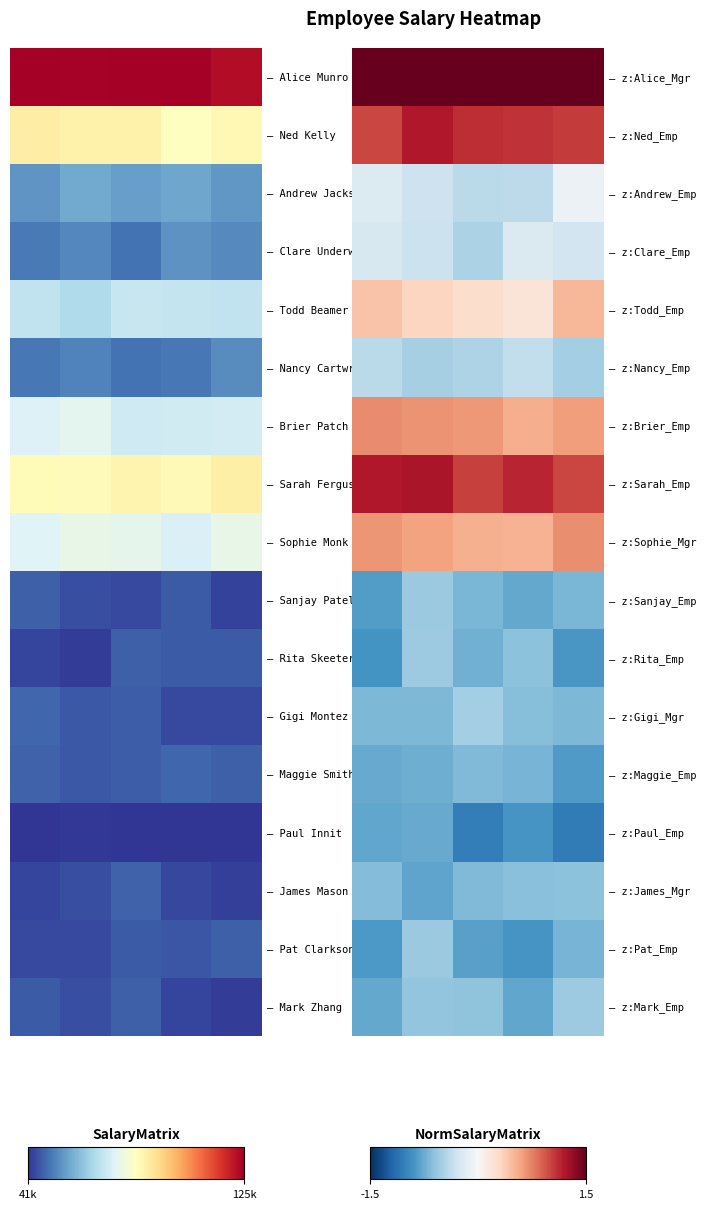

At how many categories does at least one series exceed 1?

5